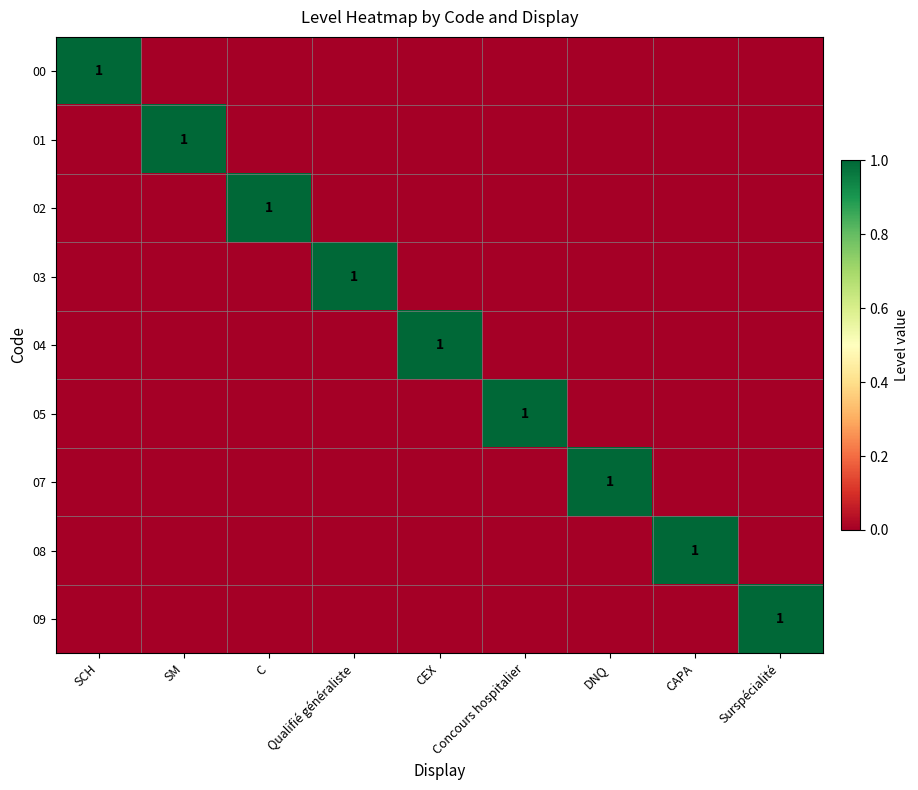

Which label corresponds to the smallest value in the chart?

SM